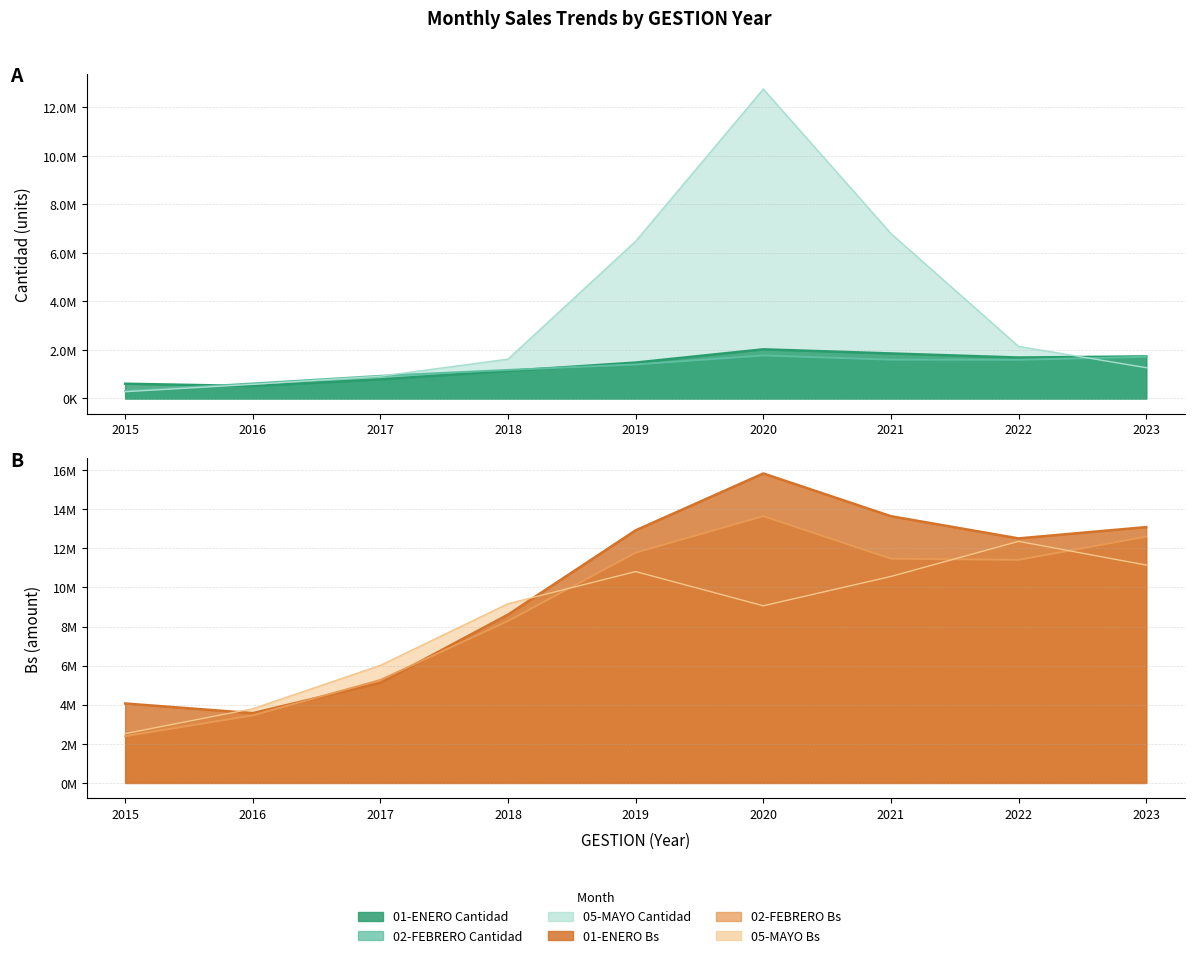

Is the value of 01-ENERO Bs at 2019 greater than the value of 05-MAYO Cantidad at 2016?

Yes